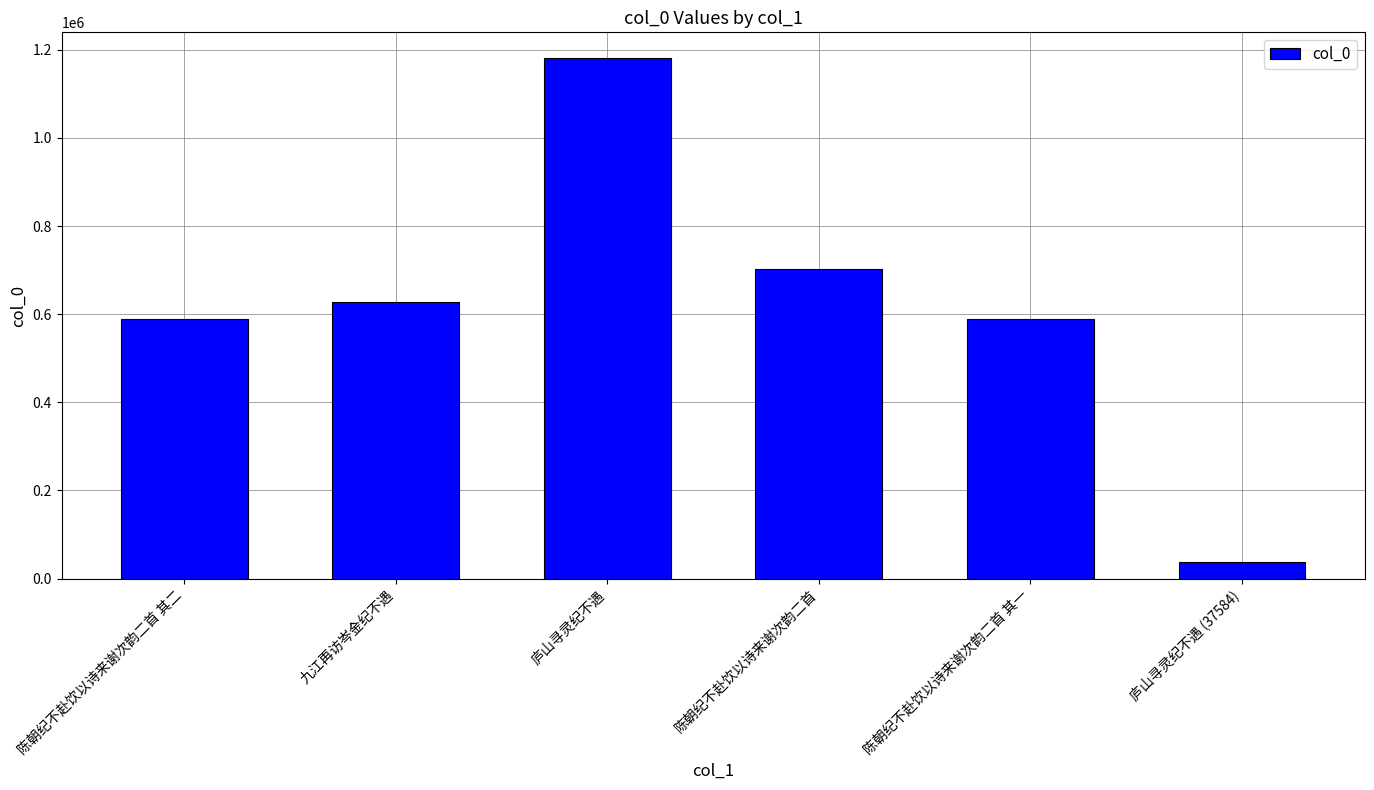

Read the value at 庐山寻灵纪不遇, to the nearest 100.

1180500